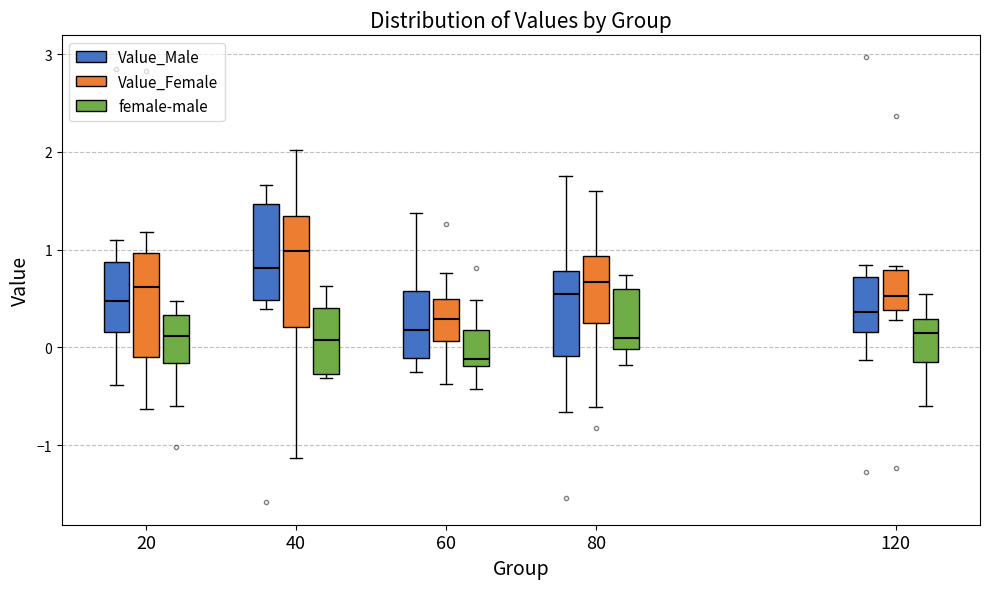

Where is the lower edge of the box for 40 (Value_Female) on the y-axis? The values are not printed on the chart, so give them approximately, as read against the axis.

0.2